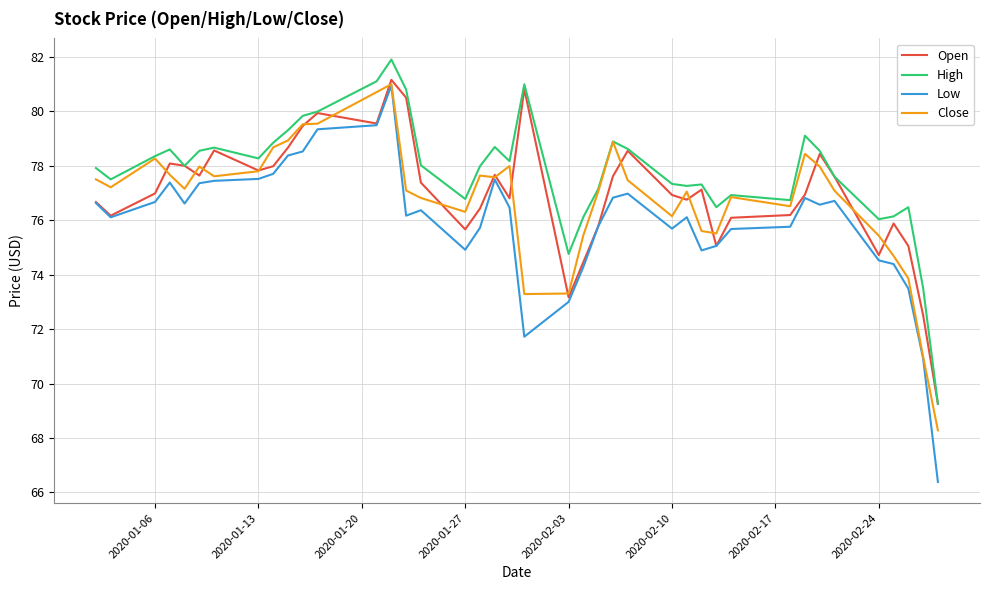

What is the greatest value displayed?

81.9